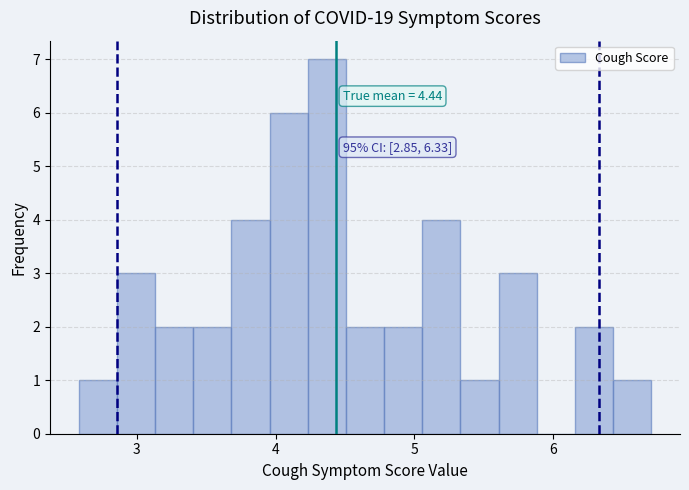

Around what value on the x-axis is the tallest bar? Give the approximate position of its centre, as read against the axis.

4.4